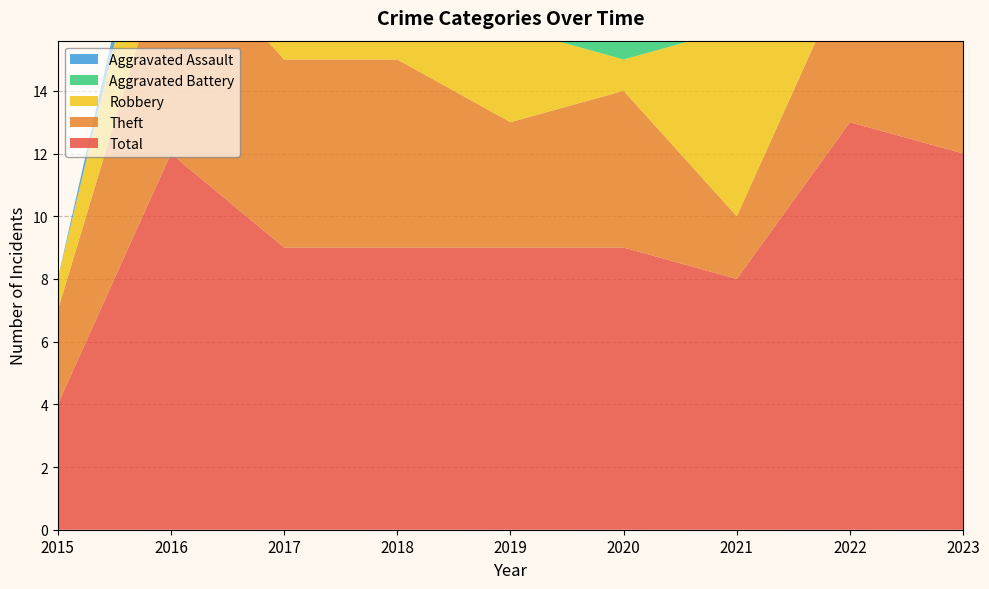

Reading left to right, transcribe all the data shown in this chart.

Aggravated Assault: 0	1	1	0	1	1	0	1	1
Aggravated Battery: 0	0	0	0	1	2	0	1	2
Robbery: 1	4	2	3	3	1	6	6	4
Theft: 3	7	6	6	4	5	2	5	5
Total: 4	12	9	9	9	9	8	13	12